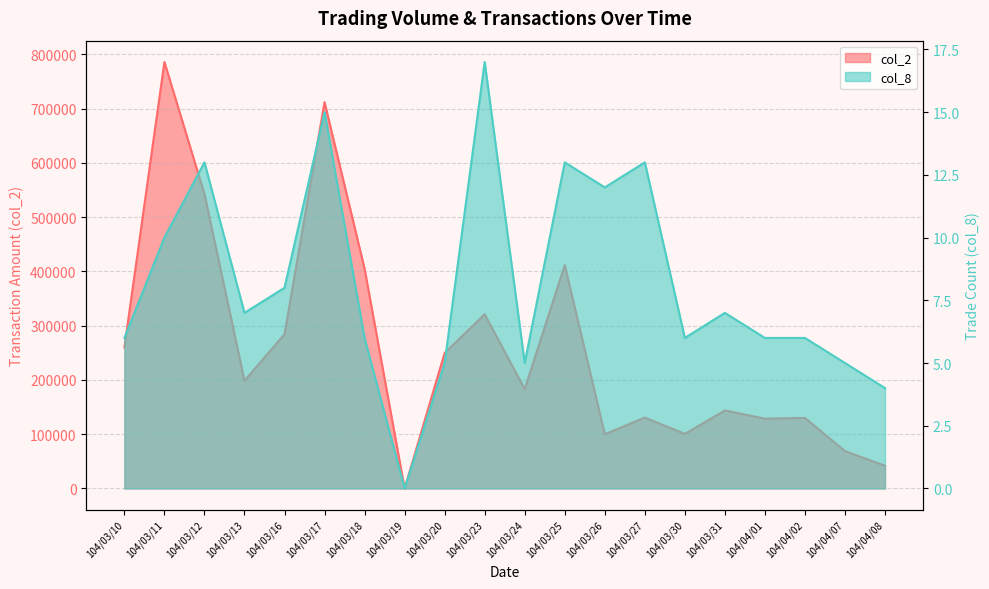

At 104/03/16, list the series in order from smallest to largest.

col_8, col_2